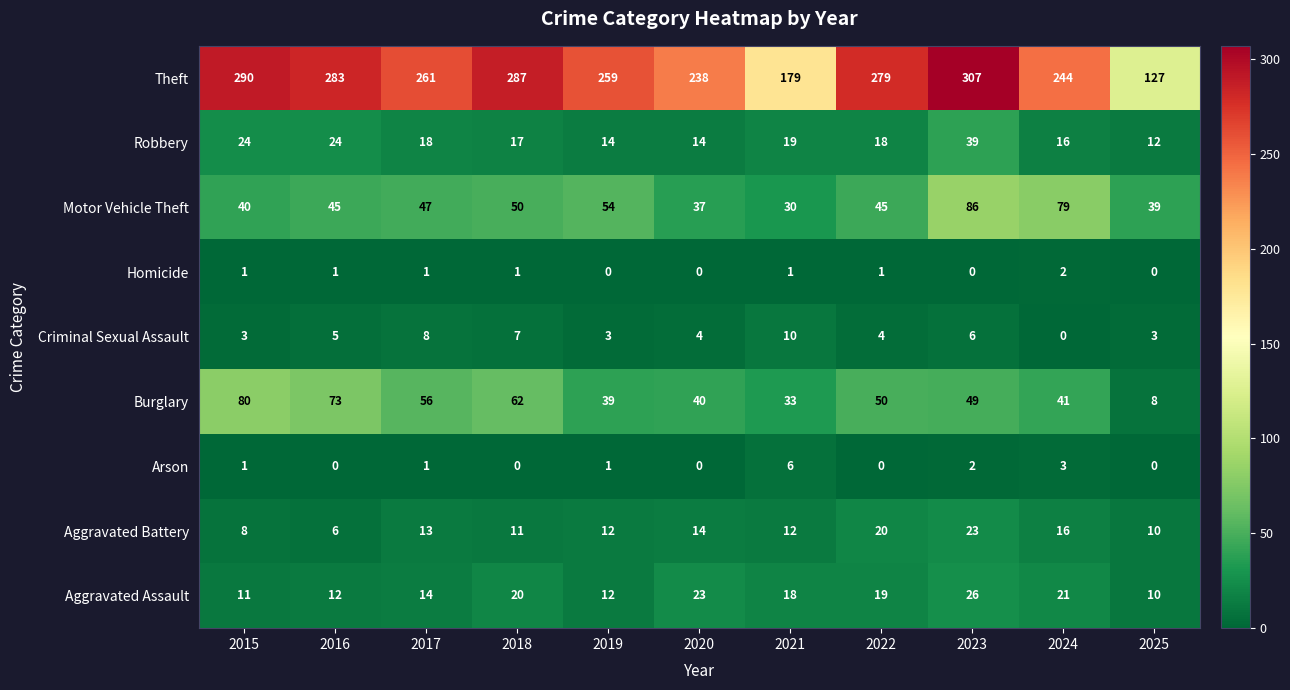

What is the sum of the Robbery values at 2023 and 2016?

63